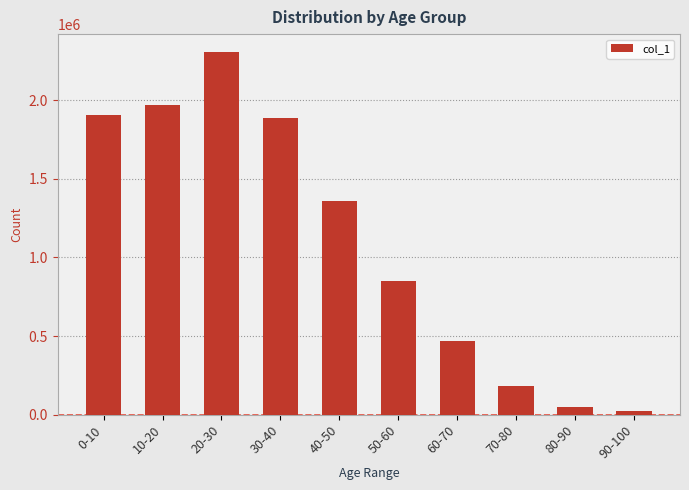

What is the change in value from 20-30 to 40-50?

-948680